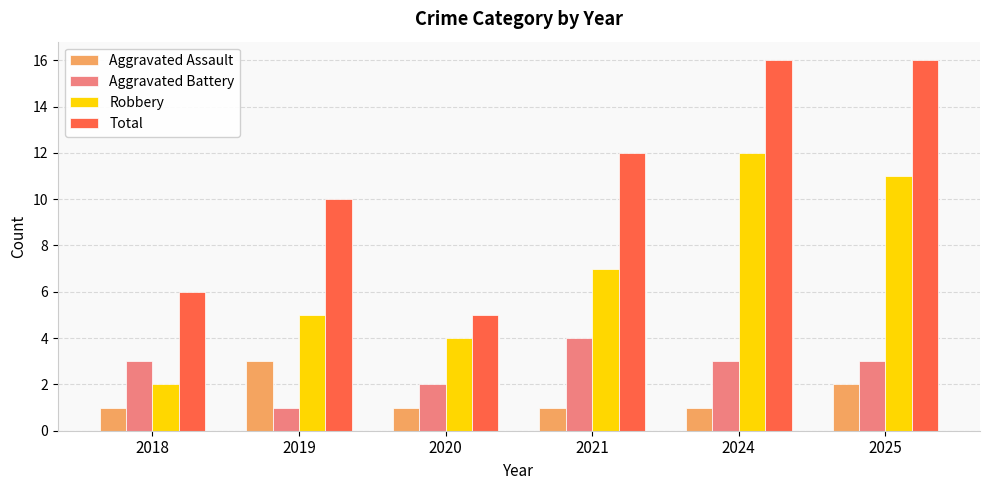

True or false: Aggravated Battery has a value of 3 at 2018.

True